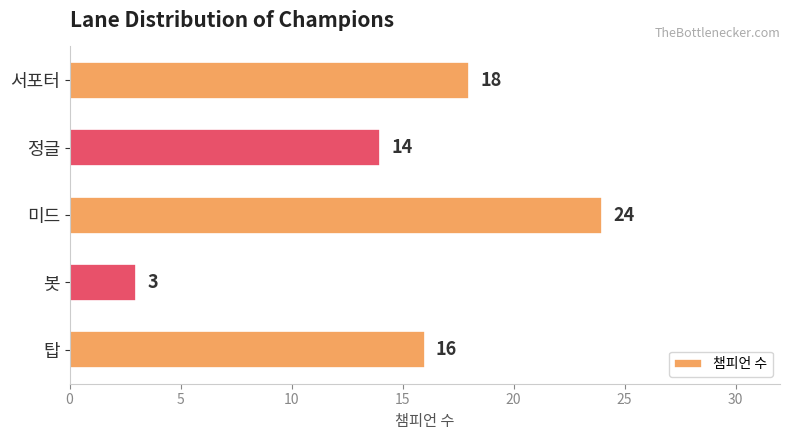

At which label is the value closest to 13?

정글